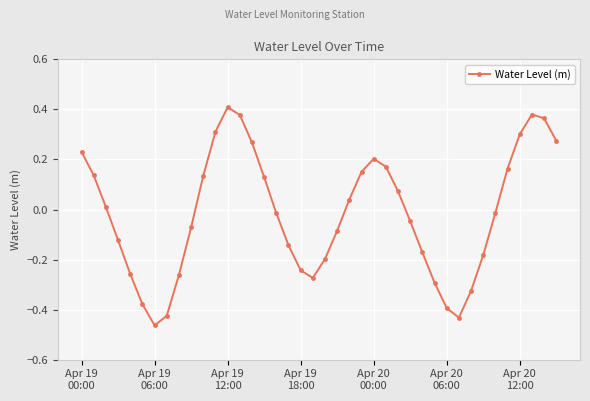

What is the sum of all values?

-0.7